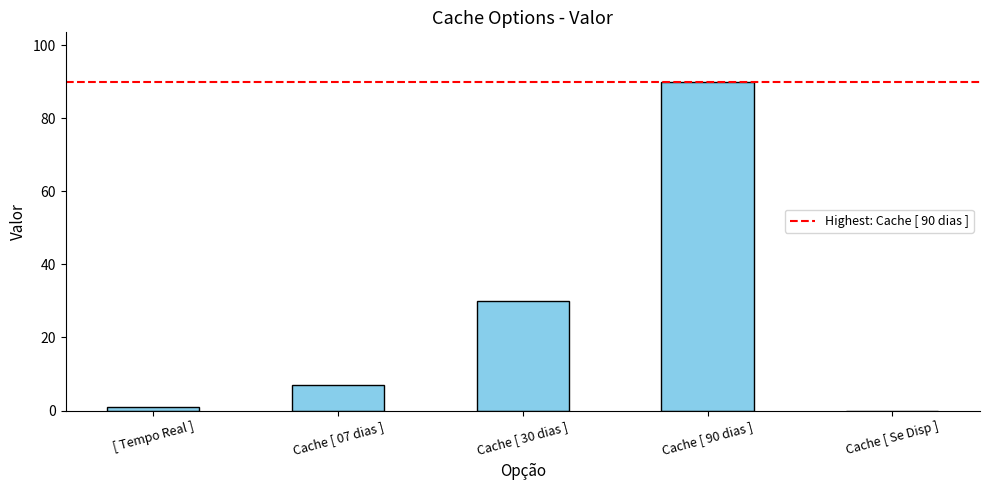

What is the sum of all values?

128